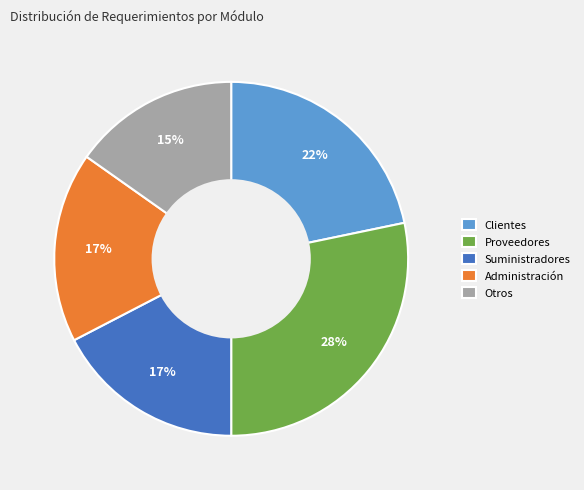

Which category has the smallest portion of the pie?

Otros